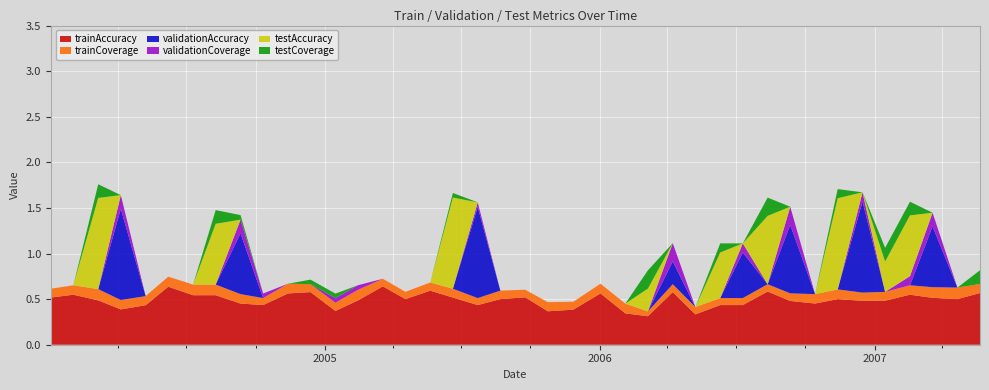

Reading right to left, list all the values displayed in this chart.

trainAccuracy: 0.6	0.5	0.5	0.5	0.5	0.5	0.5	0.5	0.5	0.6	0.4	0.4	0.3	0.6	0.3	0.3	0.6	0.4	0.4	0.5	0.5	0.4	0.5	0.6	0.5	0.6	0.5	0.4	0.6	0.6	0.4	0.5	0.5	0.5	0.6	0.4	0.4	0.5	0.5	0.5
trainCoverage: 0.1	0.1	0.1	0.1	0.1	0.1	0.1	0.1	0.1	0.1	0.1	0.1	0.1	0.1	0.1	0.1	0.1	0.1	0.1	0.1	0.1	0.1	0.1	0.1	0.1	0.1	0.1	0.1	0.1	0.1	0.1	0.1	0.1	0.1	0.1	0.1	0.1	0.1	0.1	0.1
validationAccuracy: 0.0	0.0	0.7	0.0	0.0	1.0	0.0	0.0	0.8	0.0	0.5	0.0	0.0	0.2	0.0	0.0	0.0	0.0	0.0	0.0	0.0	1.0	0.0	0.0	0.0	0.0	0.0	0.0	0.0	0.0	0.0	0.7	0.0	0.0	0.0	0.0	1.0	0.0	0.0	0.0
validationCoverage: 0.0	0.0	0.1	0.1	0.0	0.1	0.0	0.0	0.2	0.0	0.1	0.0	0.0	0.2	0.0	0.0	0.0	0.0	0.0	0.0	0.0	0.1	0.0	0.0	0.0	0.0	0.1	0.1	0.0	0.0	0.1	0.1	0.0	0.0	0.0	0.0	0.1	0.0	0.0	0.0
testAccuracy: 0.0	0.0	0.0	0.7	0.3	0.0	1.0	0.0	0.0	0.8	0.0	0.5	0.0	0.0	0.2	0.0	0.0	0.0	0.0	0.0	0.0	0.0	1.0	0.0	0.0	0.0	0.0	0.0	0.0	0.0	0.0	0.0	0.7	0.0	0.0	0.0	0.0	1.0	0.0	0.0
testCoverage: 0.1	0.0	0.0	0.1	0.1	0.0	0.1	0.0	0.0	0.2	0.0	0.1	0.0	0.0	0.2	0.0	0.0	0.0	0.0	0.0	0.0	0.0	0.1	0.0	0.0	0.0	0.0	0.1	0.1	0.0	0.0	0.1	0.1	0.0	0.0	0.0	0.0	0.1	0.0	0.0